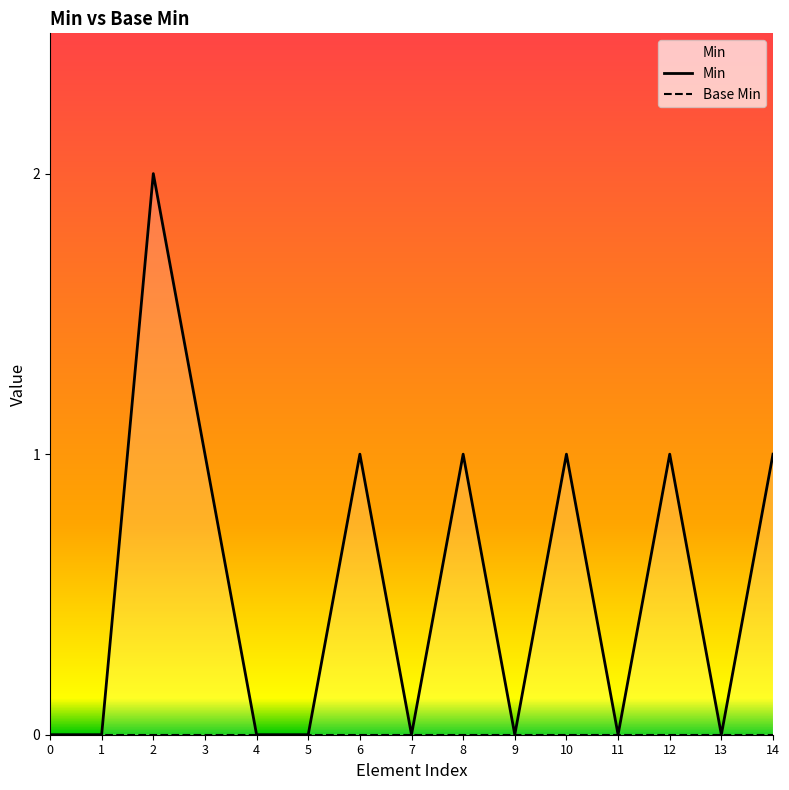

Count the number of data series in this chart.

2